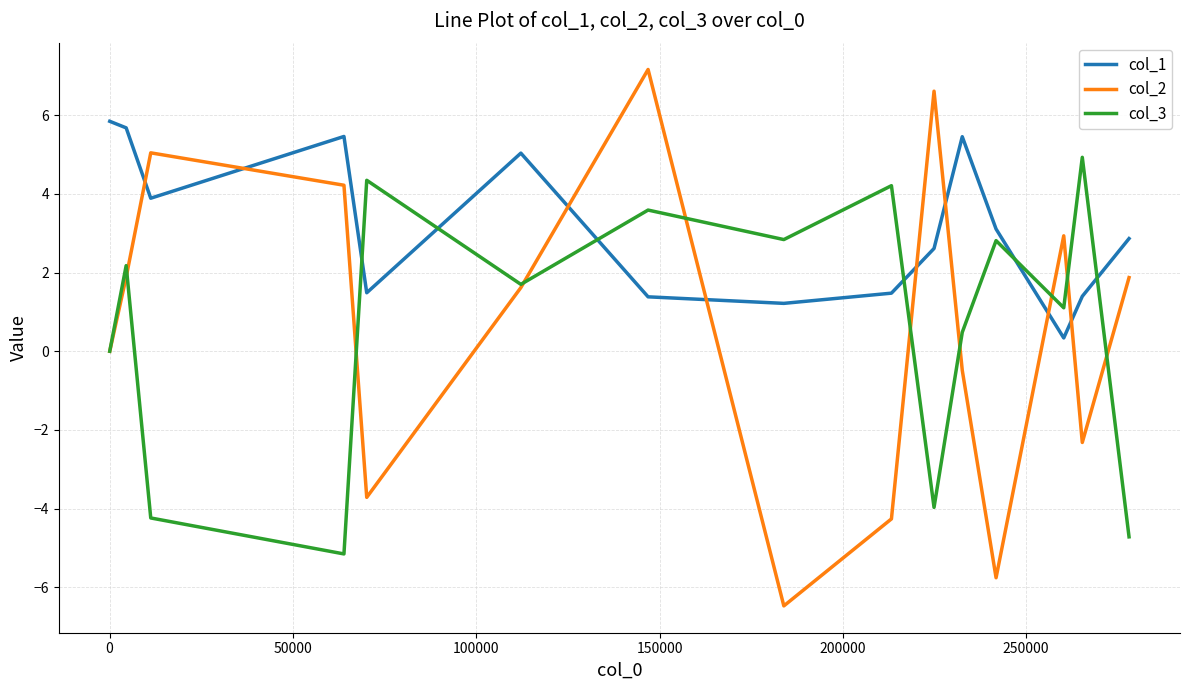

Which series has the widest spread of values?

col_2